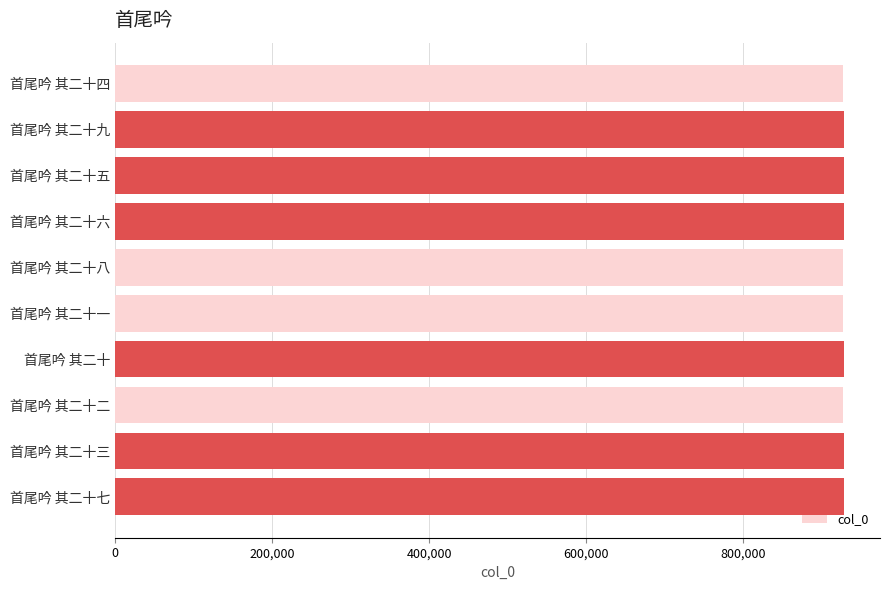

What is the maximum value shown in the chart?

927754